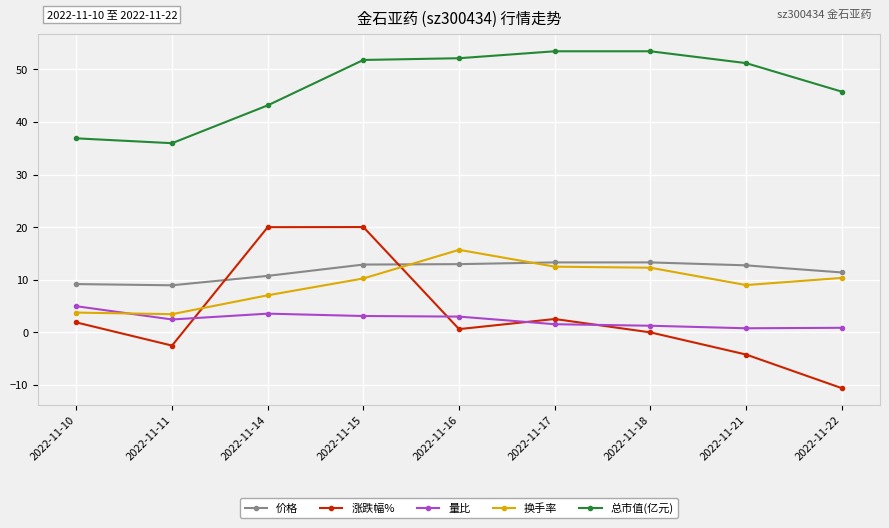

In 涨跌幅%, how many points are lower than both neighbors (excluding endpoints)?

2